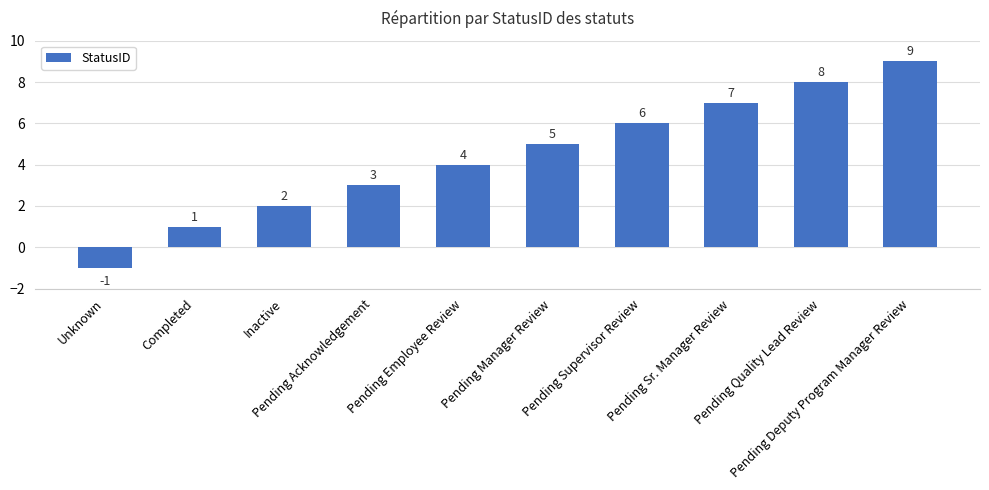

True or false: the data shows 1 at Inactive.

False